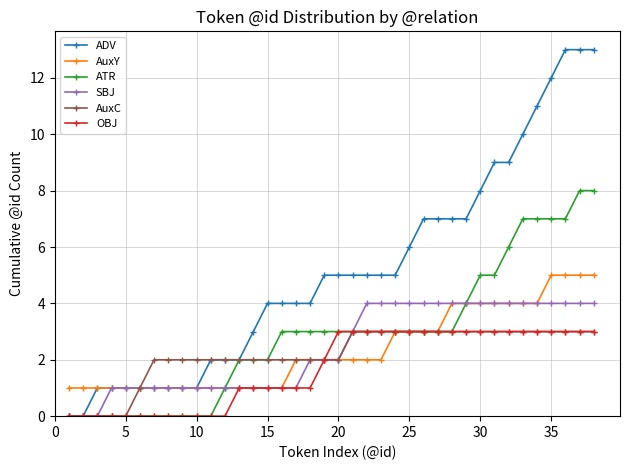

Reading left to right, what are all the values shown in this chart?

ADV: 0	0	1	1	1	1	1	1	1	1	2	2	2	3	4	4	4	4	5	5	5	5	5	5	6	7	7	7	7	8	9	9	10	11	12	13	13	13
AuxY: 1	1	1	1	1	1	1	1	1	1	1	1	1	1	1	1	2	2	2	2	2	2	2	3	3	3	3	4	4	4	4	4	4	4	5	5	5	5
ATR: 0	0	0	0	0	0	0	0	0	0	0	1	2	2	2	3	3	3	3	3	3	3	3	3	3	3	3	3	4	5	5	6	7	7	7	7	8	8
SBJ: 0	0	0	1	1	1	1	1	1	1	1	1	1	1	1	1	1	2	2	2	3	4	4	4	4	4	4	4	4	4	4	4	4	4	4	4	4	4
AuxC: 0	0	0	0	0	1	2	2	2	2	2	2	2	2	2	2	2	2	2	2	3	3	3	3	3	3	3	3	3	3	3	3	3	3	3	3	3	3
OBJ: 0	0	0	0	0	0	0	0	0	0	0	0	1	1	1	1	1	1	2	3	3	3	3	3	3	3	3	3	3	3	3	3	3	3	3	3	3	3